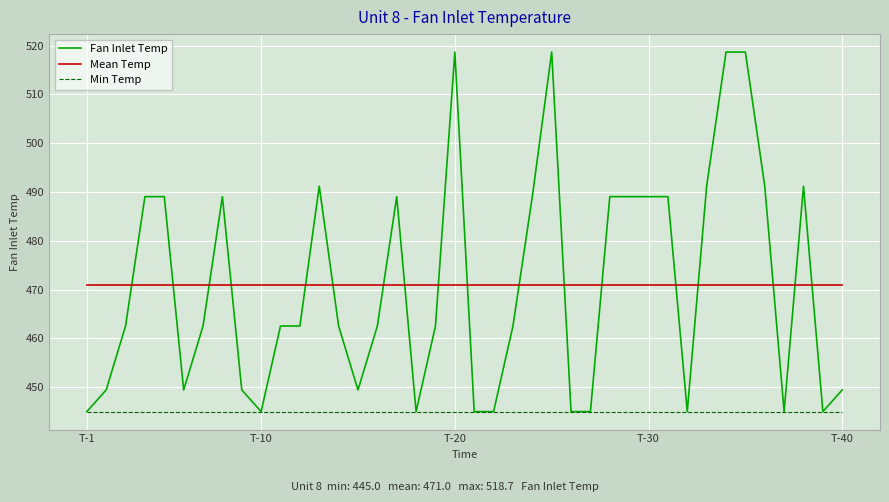

How many lines are shown in the chart?

3